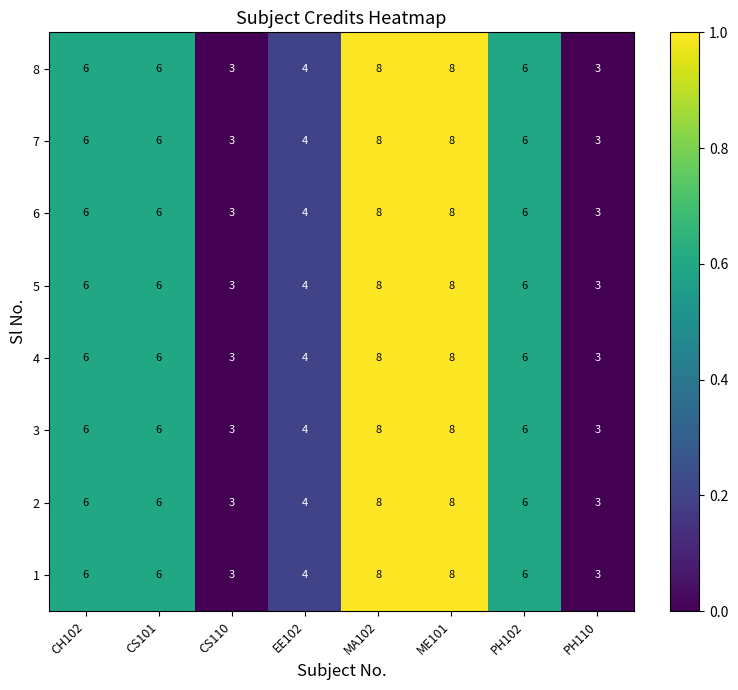

What is the sum of the 2 values at EE102 and CS101?

10